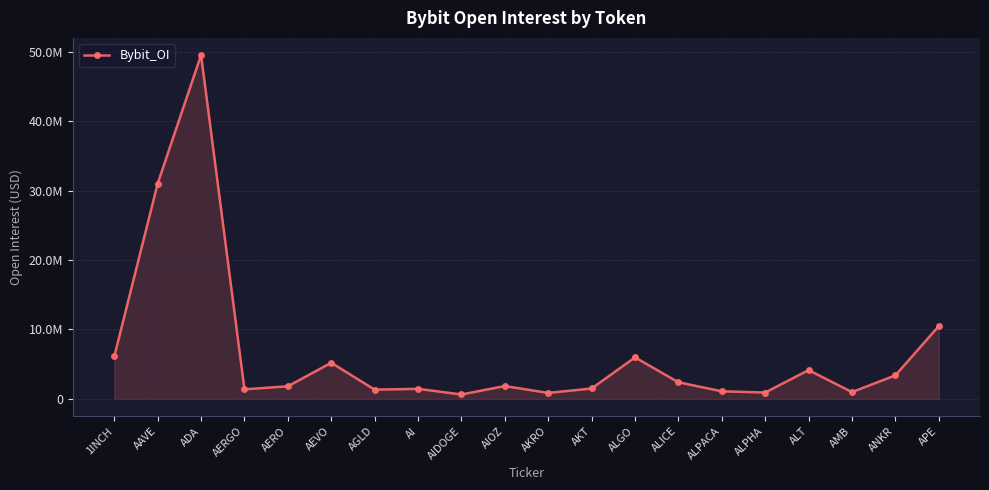

Is this an area chart (filled region under the line)?

Yes